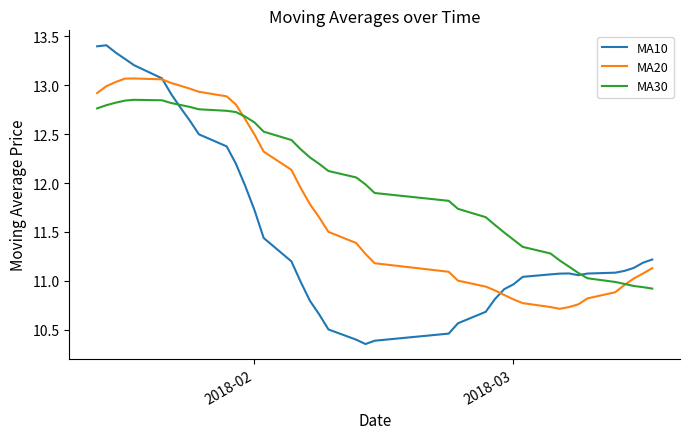

Which series has the widest spread of values?

MA10